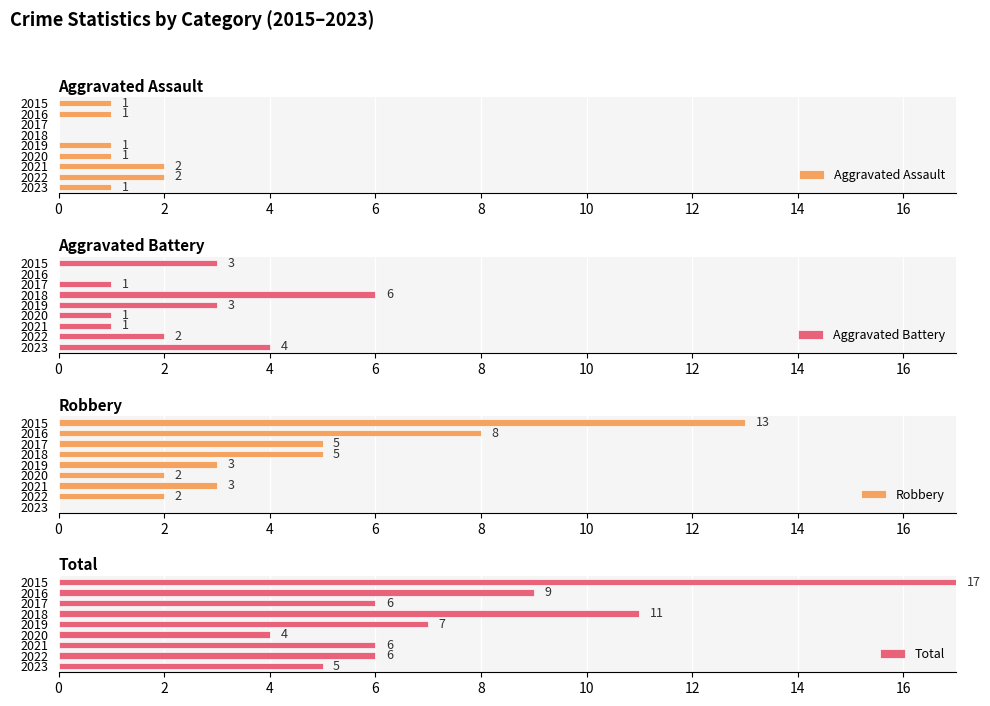

What is the difference between the maximum and minimum values in the Aggravated Assault series?

2